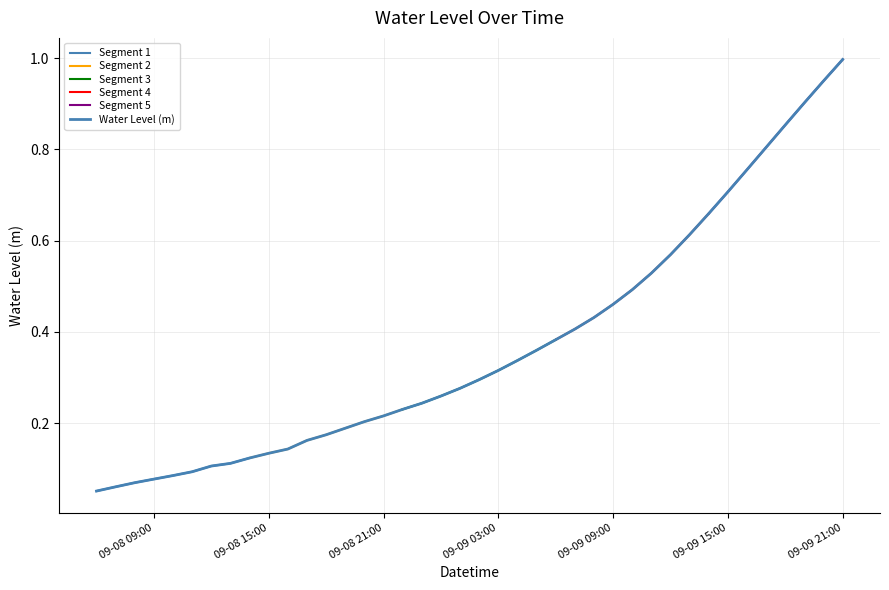

Between 2024-09-09 17:00 and 2024-09-09 18:00, which is larger?

2024-09-09 18:00